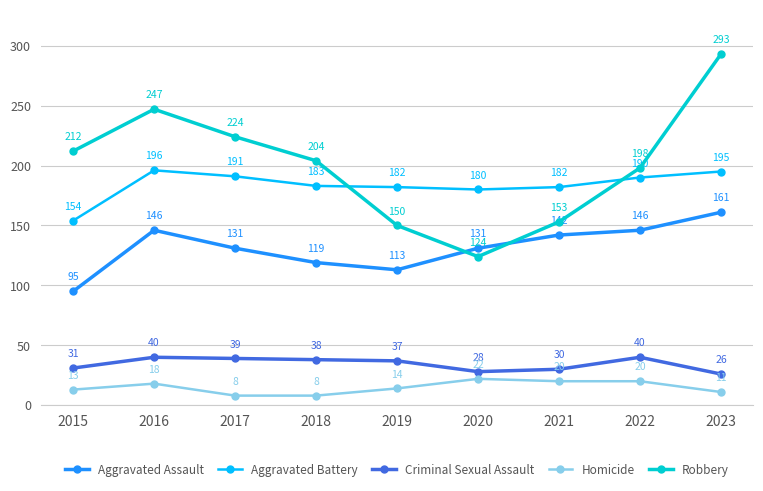

What are all the series names shown in the legend?

Aggravated Assault, Aggravated Battery, Criminal Sexual Assault, Homicide, Robbery